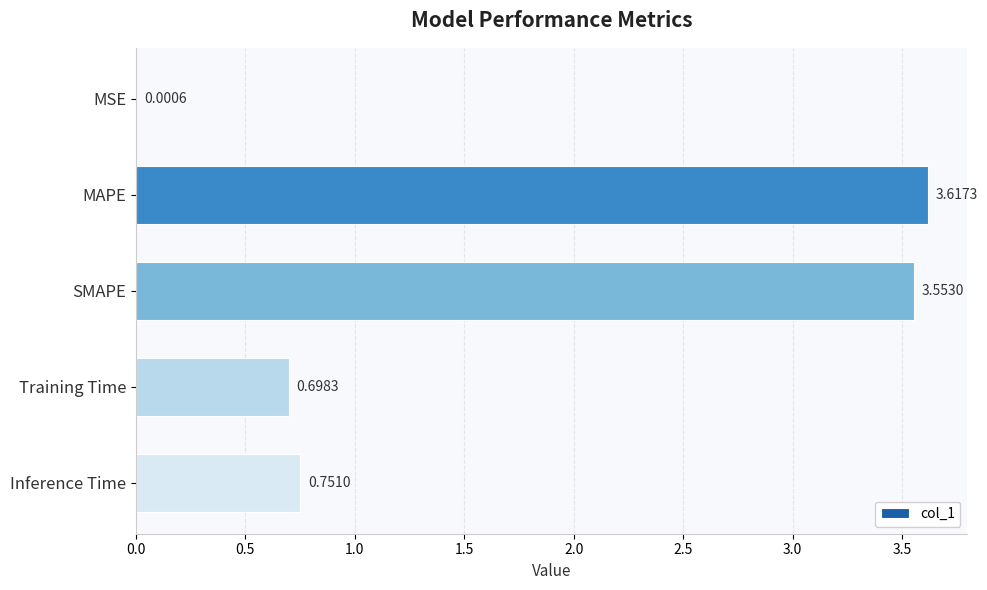

At which category does the chart reach its peak across all series?

MAPE